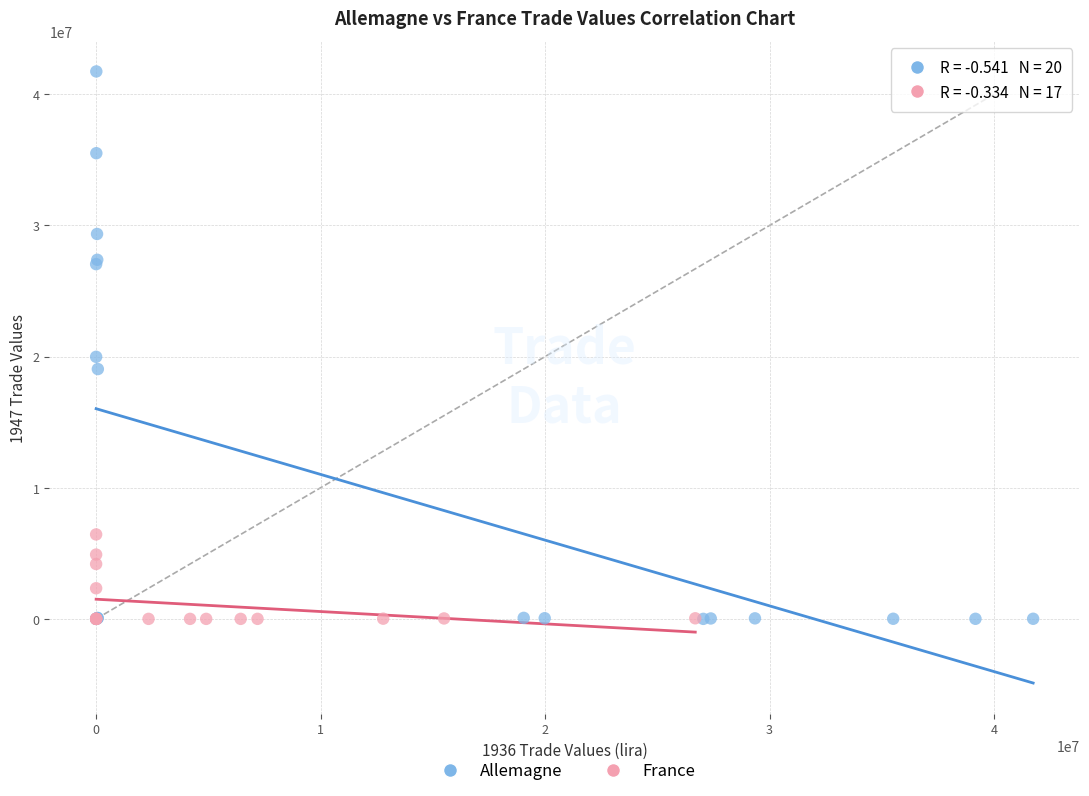

Which series has the largest Y range (max minus min)?

Allemagne